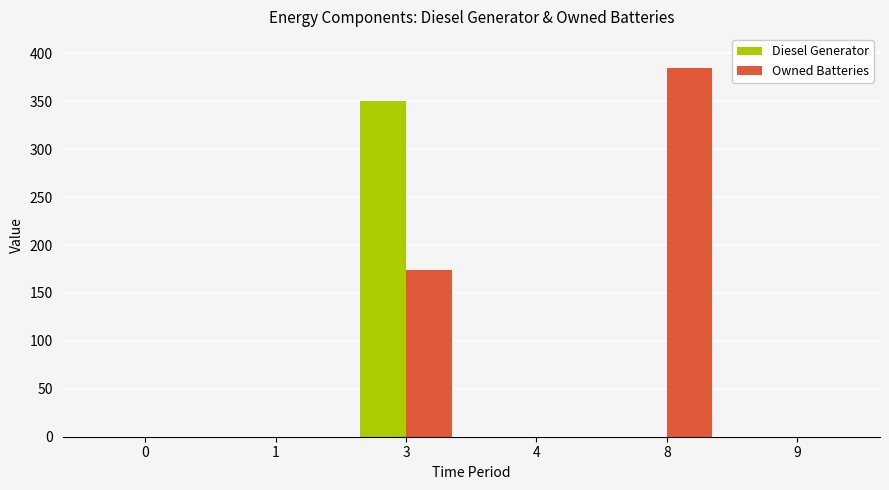

At which category is the sum across all series the highest?

3